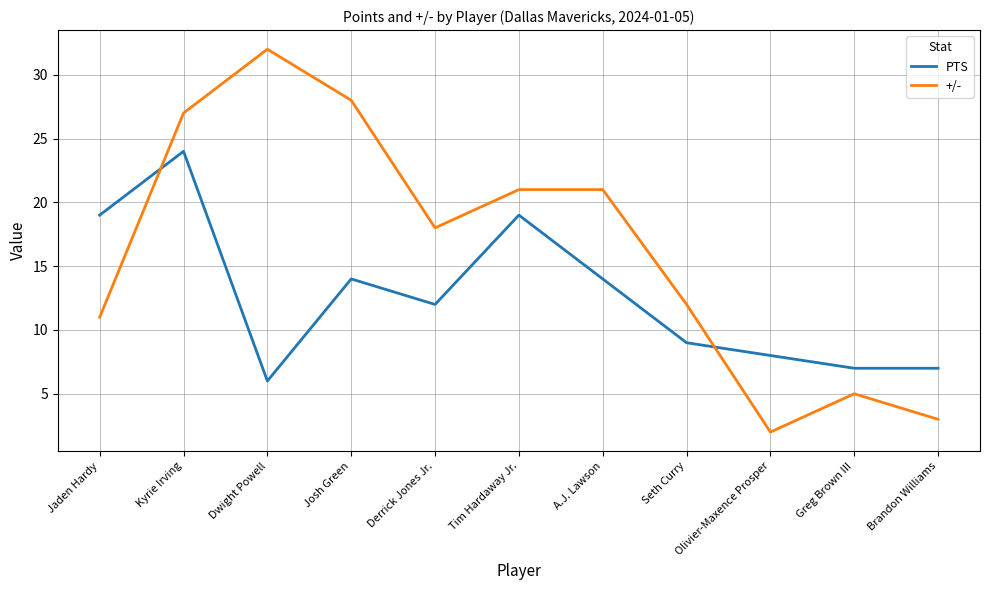

Which label corresponds to the smallest value in the chart?

Olivier-Maxence Prosper